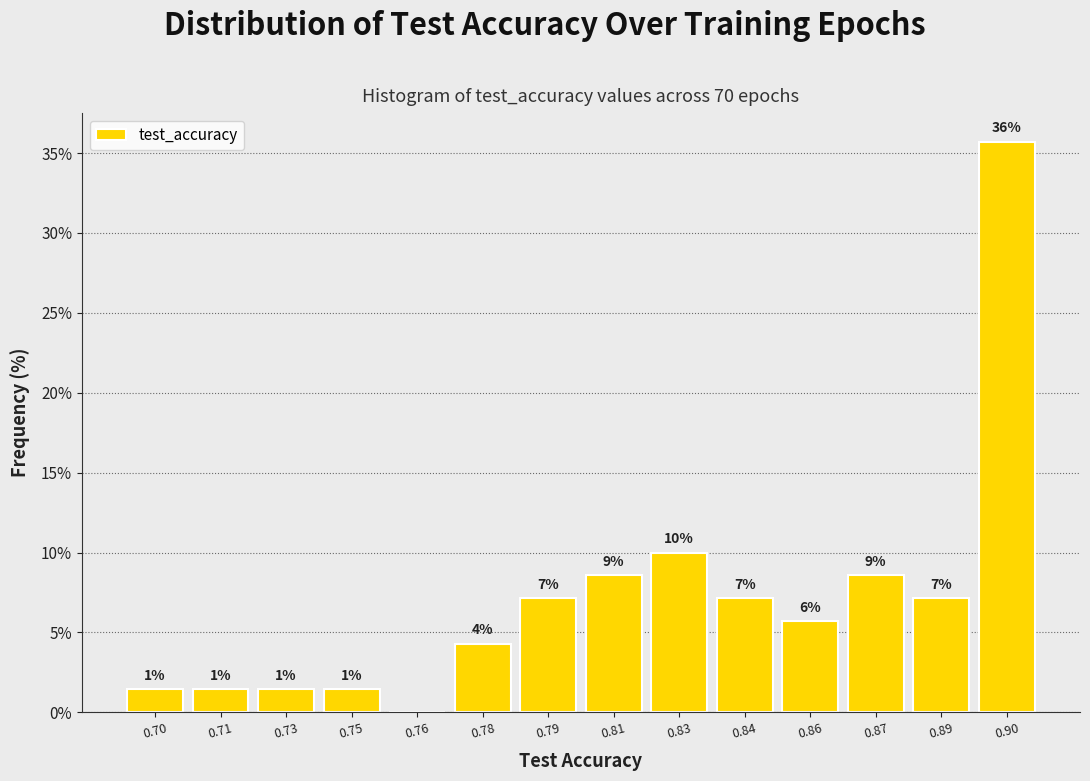

Are the bars horizontal?

No